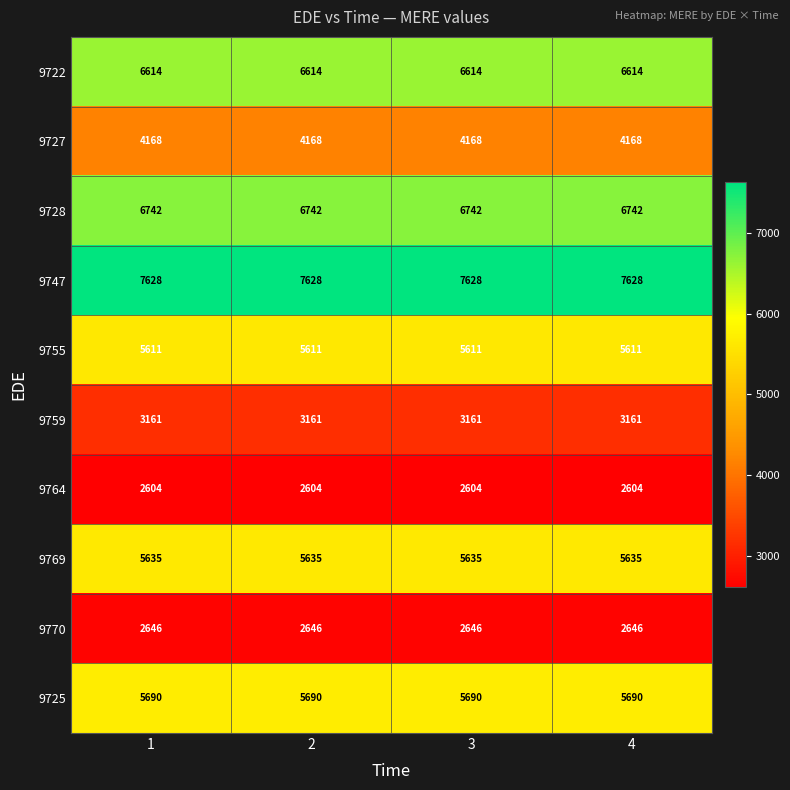

At 1, list the series in order from largest to smallest.

9747, 9728, 9722, 9725, 9769, 9755, 9727, 9759, 9770, 9764